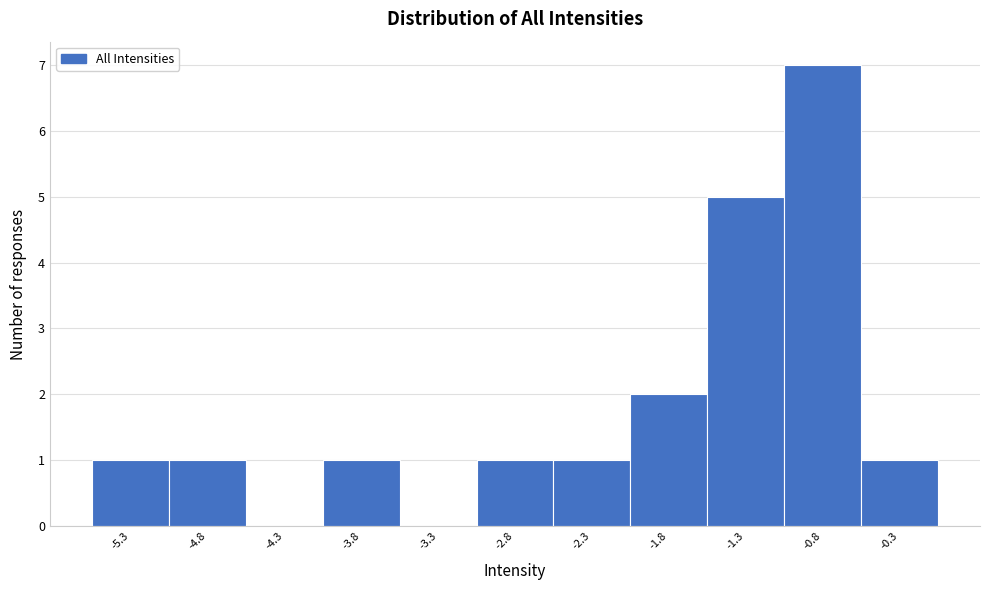

Reading left to right, list every bar in this chart as the range it spans on the x-axis followed by its height. Neither the bar edges nor the heights are printed on the chart, so give them approximately, as read against the axes.

-5.50 to -5.00: 1
-5.00 to -4.50: 1
-4.50 to -4.05: 0
-4.05 to -3.55: 1
-3.55 to -3.05: 0
-3.05 to -2.55: 1
-2.55 to -2.05: 1
-2.05 to -1.55: 2
-1.55 to -1.10: 5
-1.10 to -0.60: 7
-0.60 to -0.10: 1